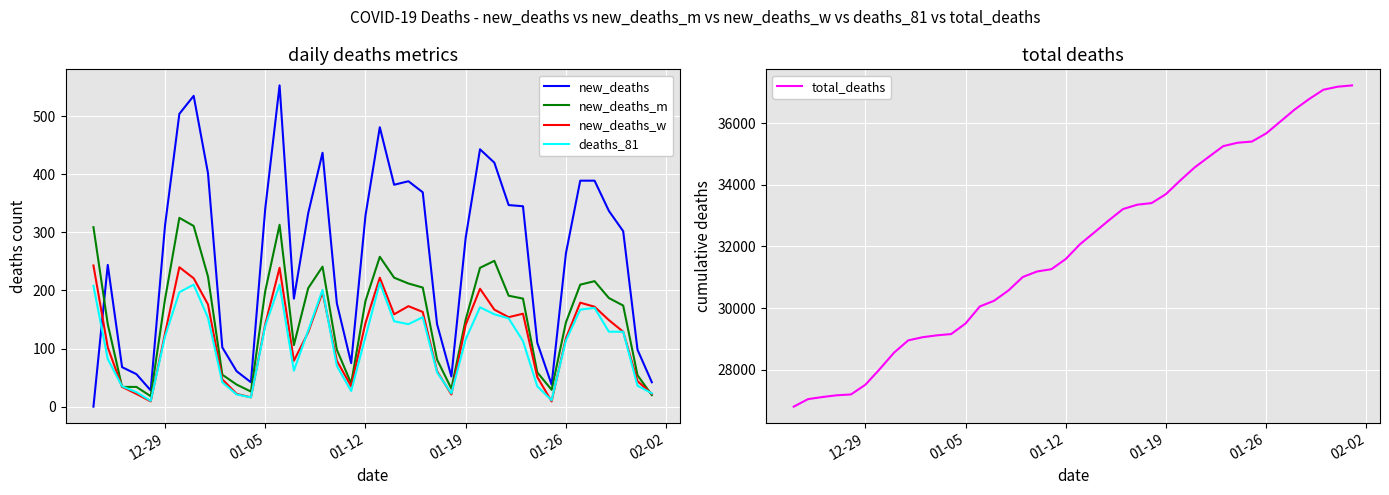

What is the highest value of the total_deaths series?

37222